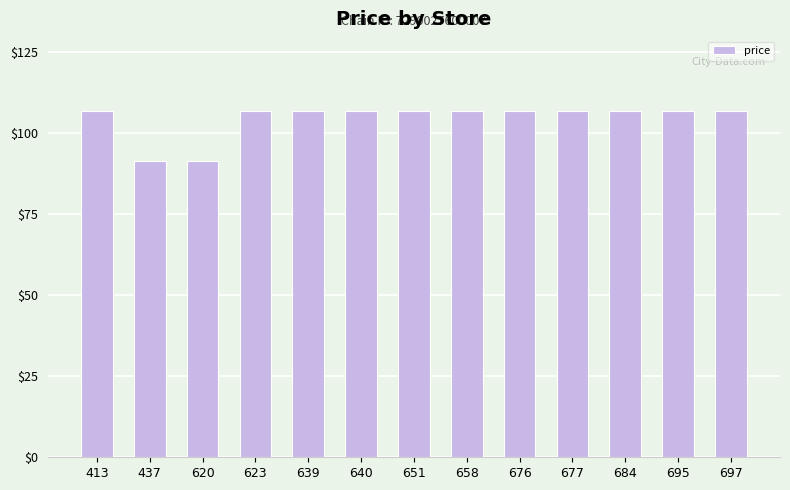

What is the ratio of the value at 639 to the value at 413?

1.0